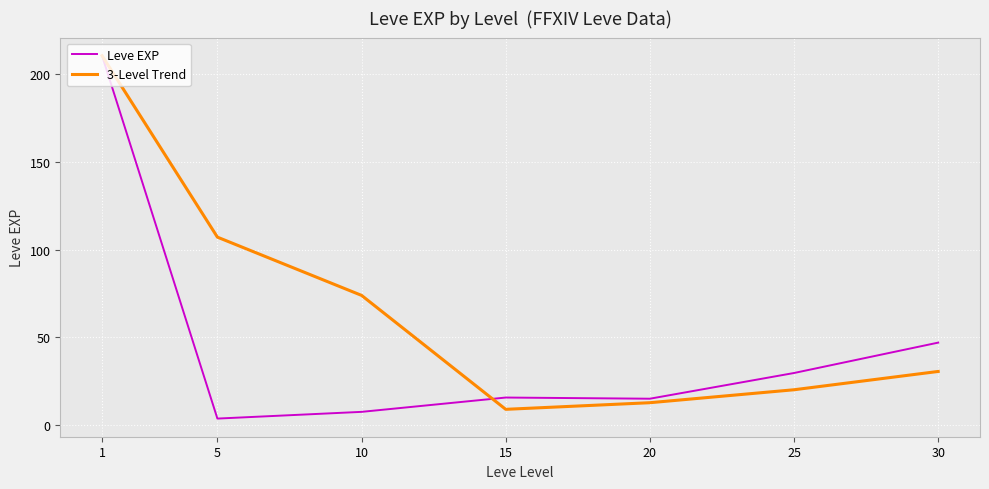

Does the chart have visible grid lines?

Yes